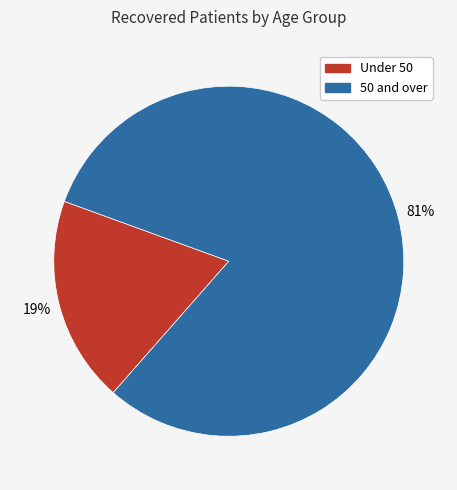

Which slice represents more than half of the pie?

50 and over